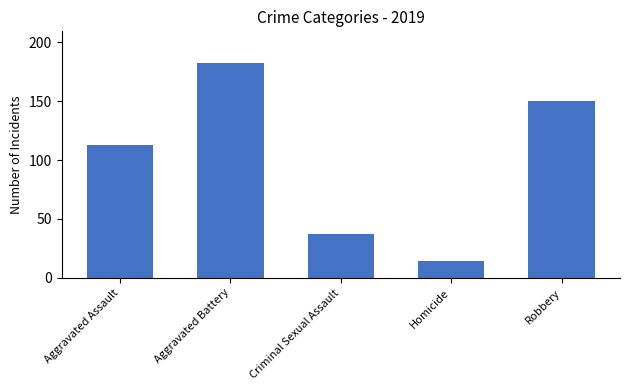

Where is the data nearest to the value 98?

Aggravated Assault